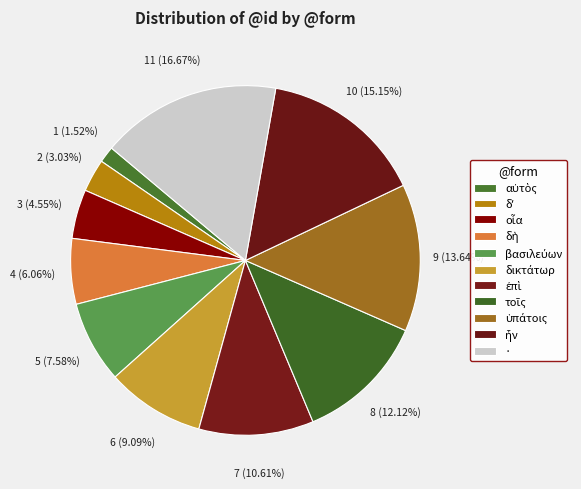

The οἷα slice represents 5% of the pie. True or false?

True